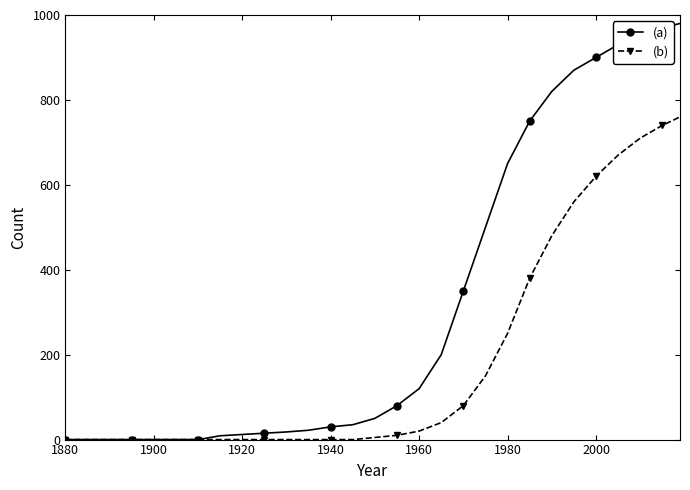

What is the maximum value shown in the chart?

980